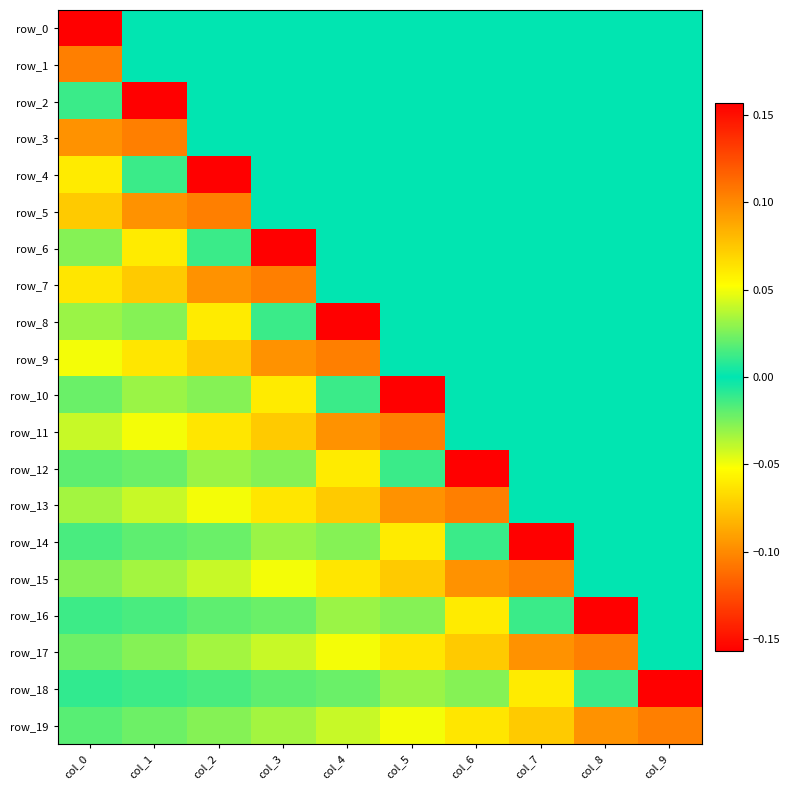

What is the total value across all series at col_6?

0.2